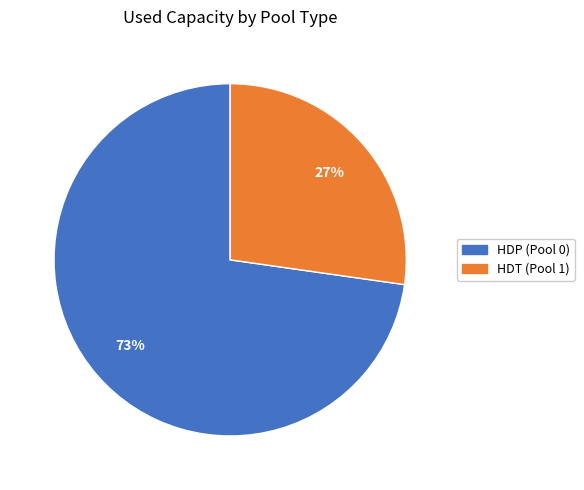

Which has a higher value, HDT (Pool 1) or HDP (Pool 0)?

HDP (Pool 0)